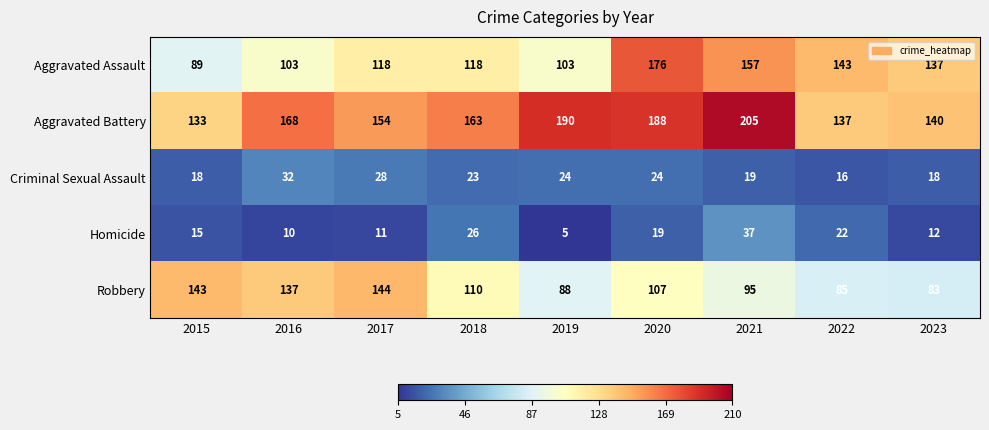

Where does the Criminal Sexual Assault series first go above 23?

2016